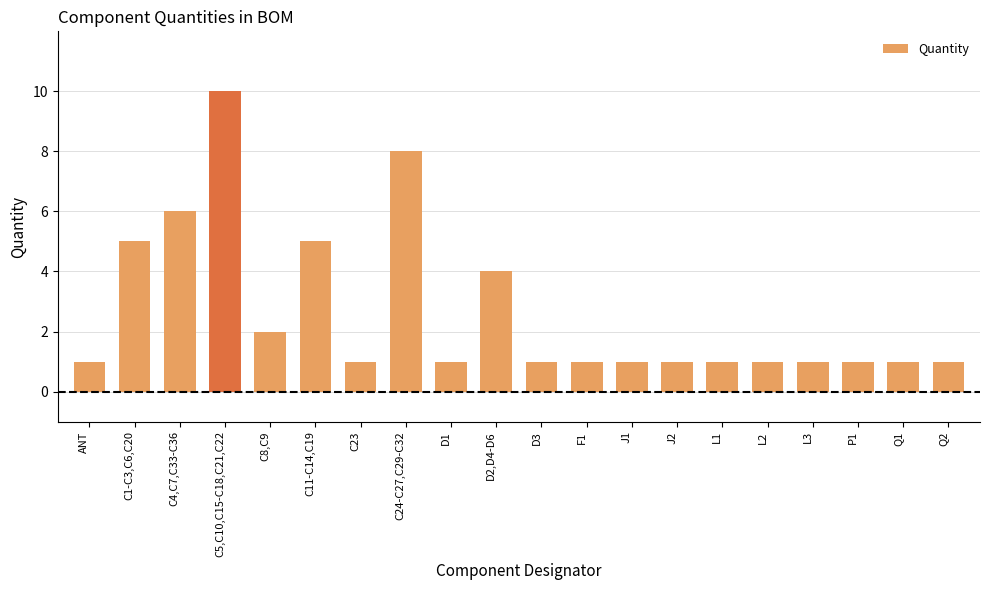

What position from the left is D1?

9